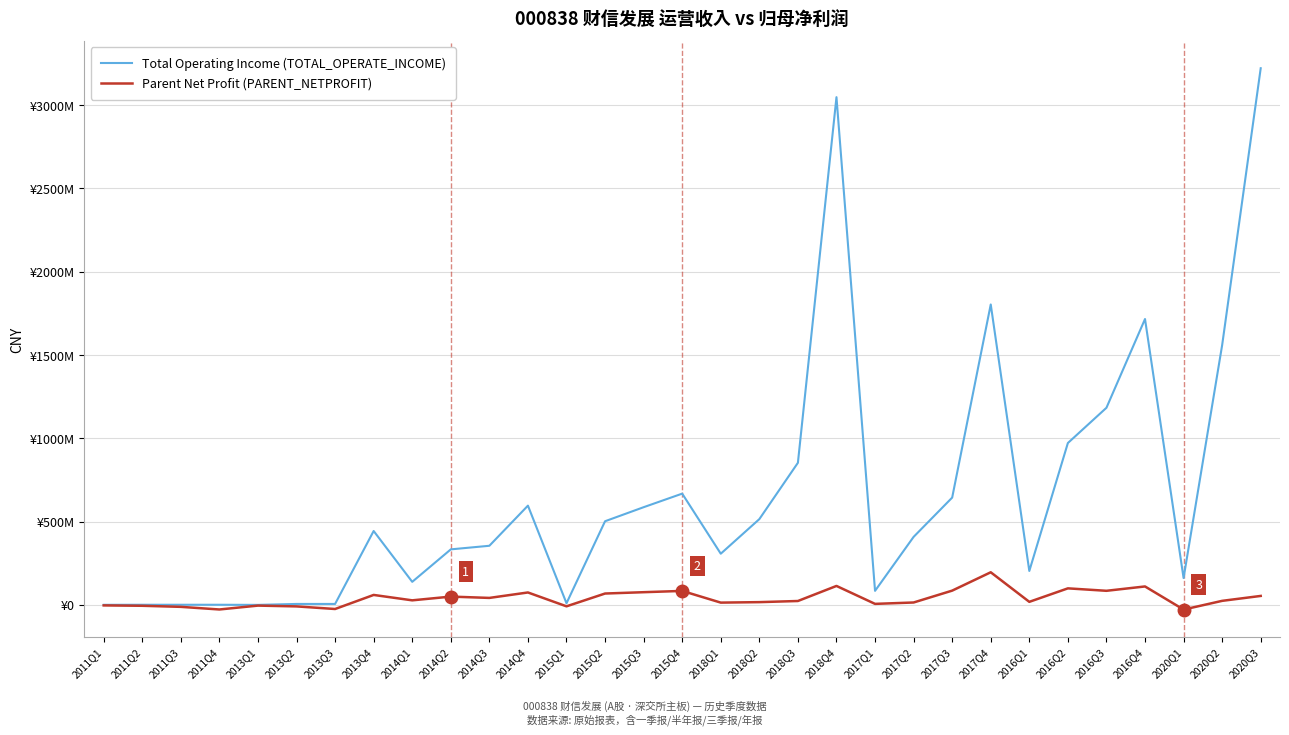

At which label does Total Operating Income (TOTAL_OPERATE_INCOME) first exceed 408221350?

2013Q4